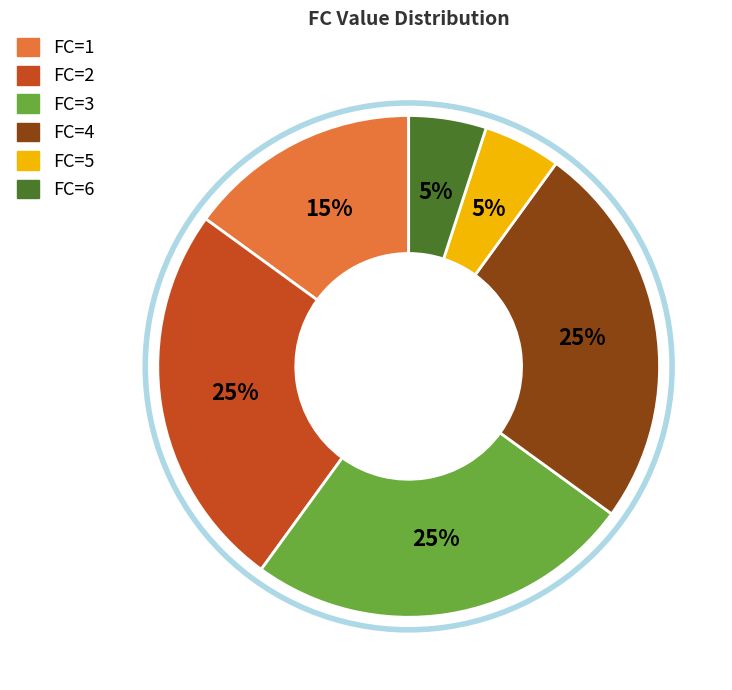

Is there any slice that represents more than half of the pie?

No